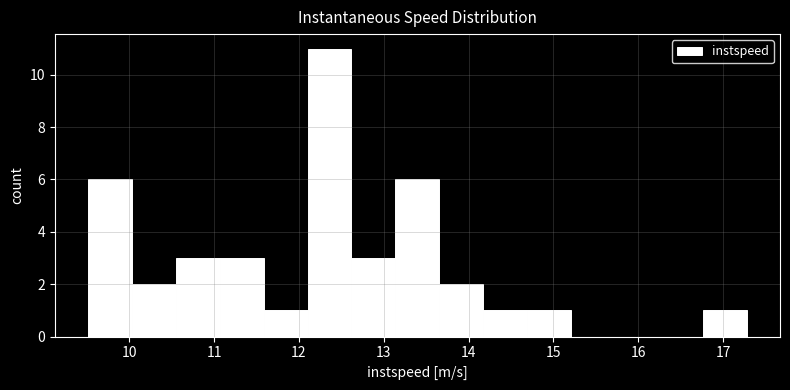

Over which range of the x-axis is the bar tallest?

12.1 to 12.6